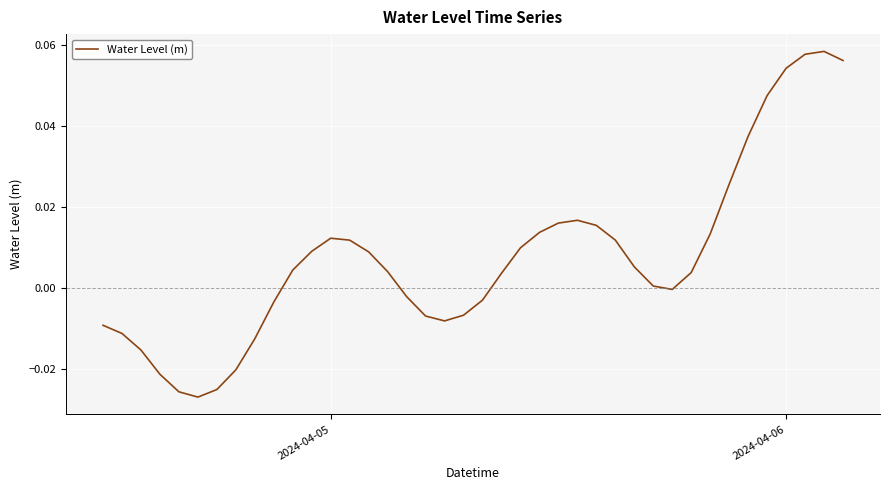

Is this an area chart (filled region under the line)?

No